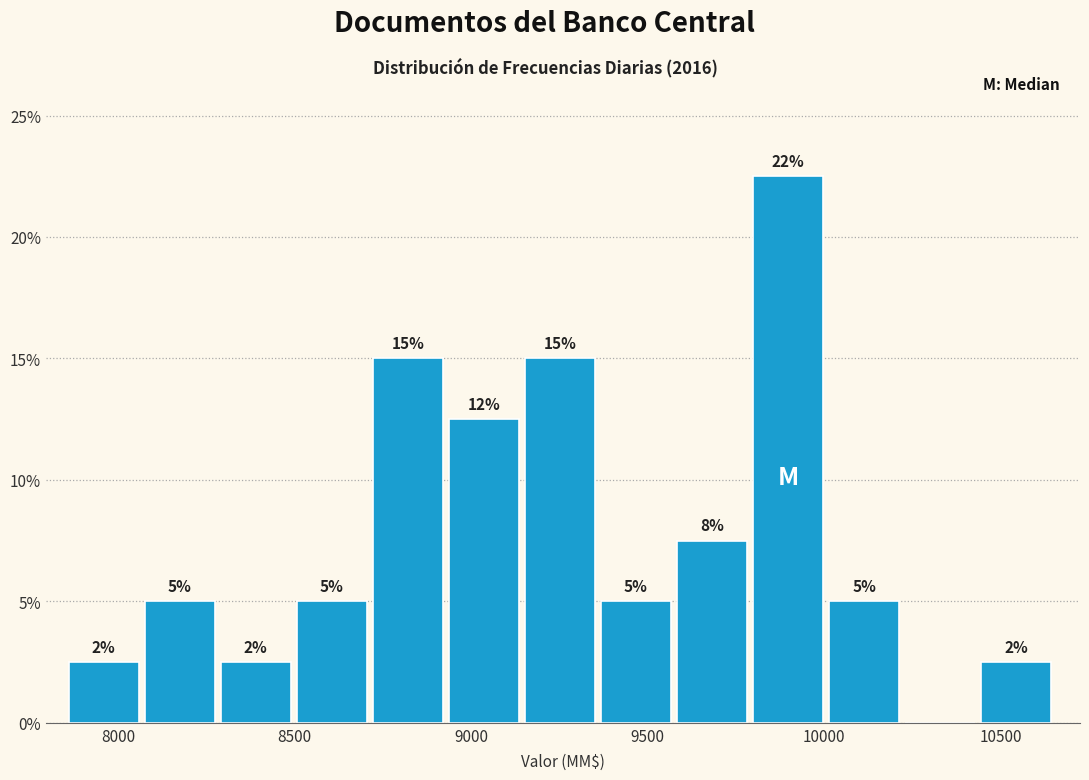

Which range on the x-axis has the tallest bar?

9800 to 10000